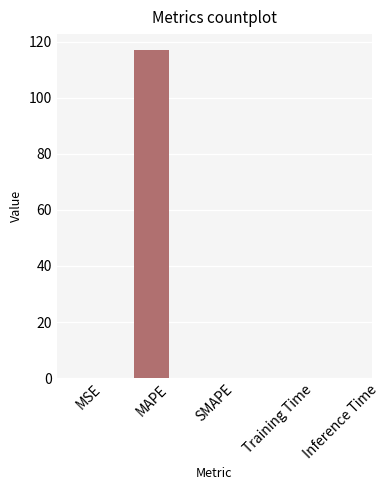

What is the maximum value shown in the chart?

116.8